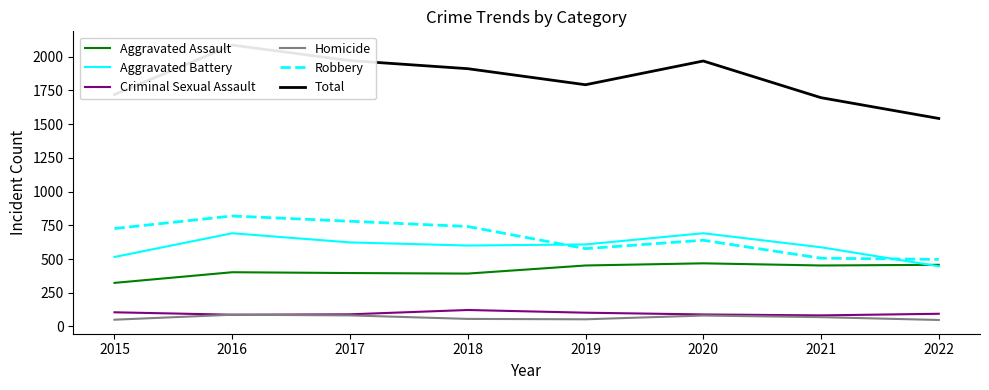

At 2021, list the series in order from smallest to largest.

Homicide, Criminal Sexual Assault, Aggravated Assault, Robbery, Aggravated Battery, Total